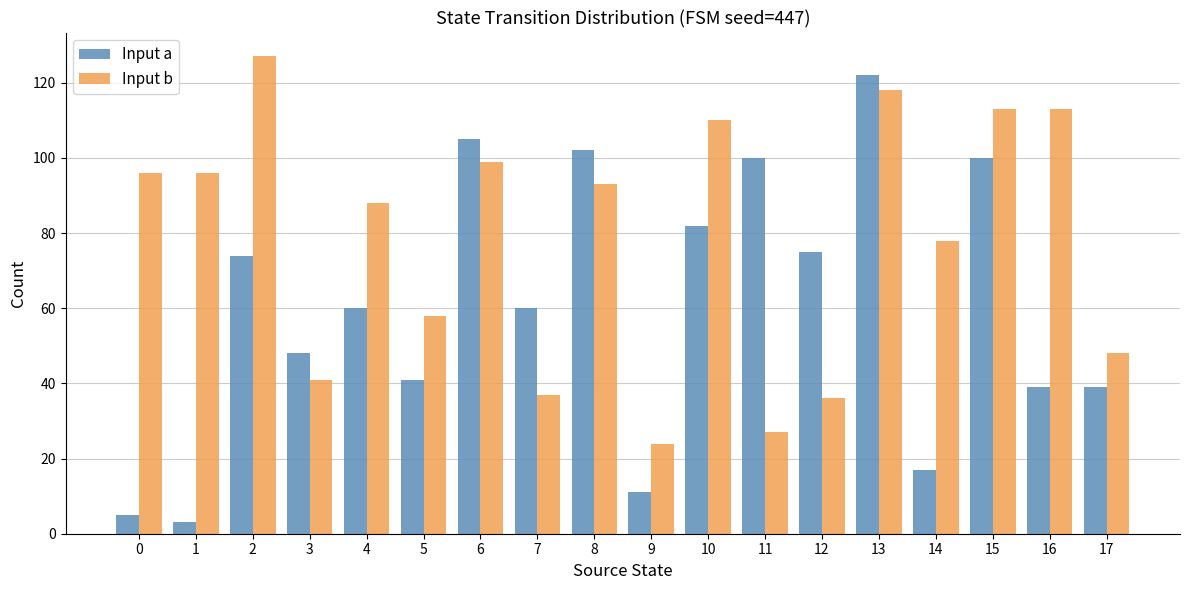

True or false: Input b has a value of 211 at 2.

False